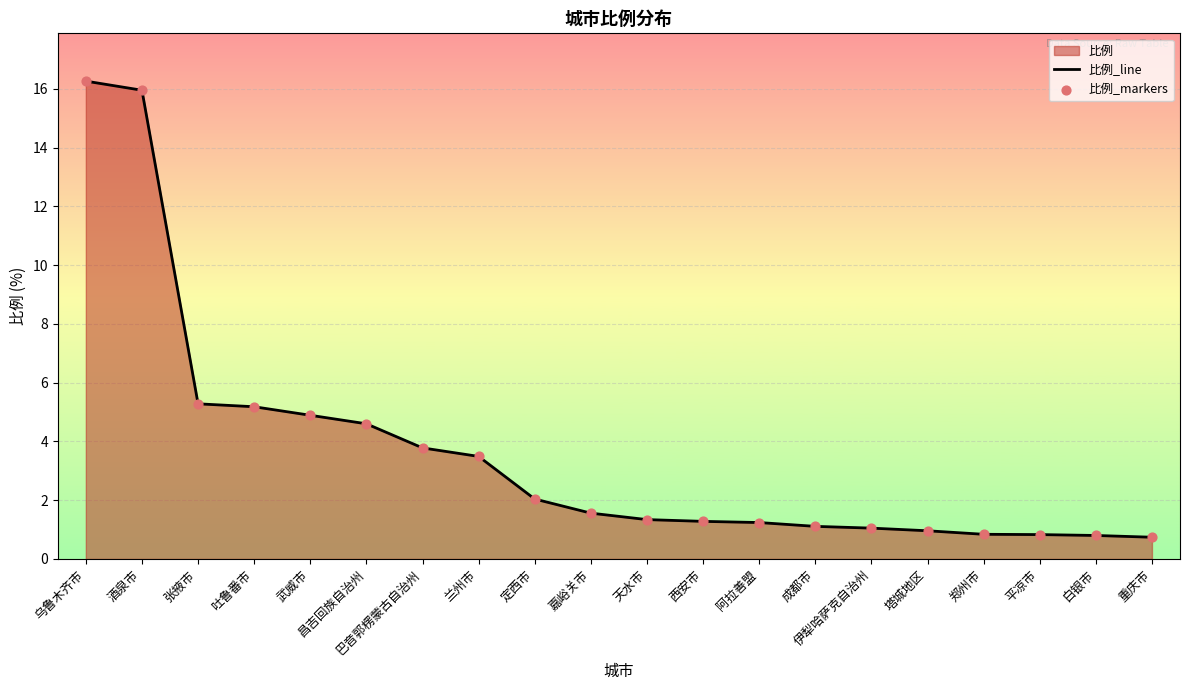

Which series has the largest total across all categories?

比例_line